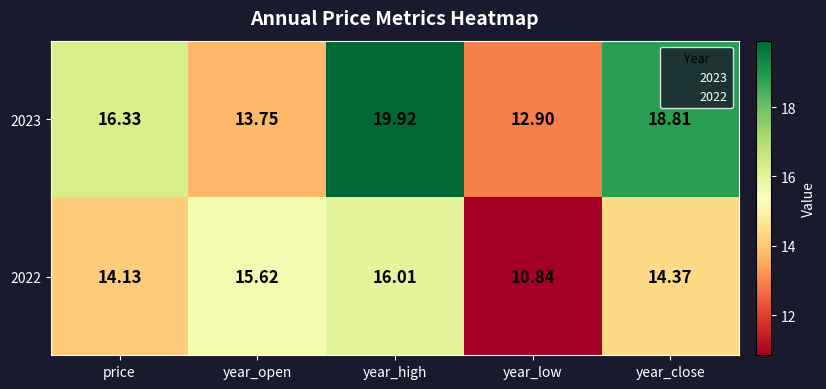

List the series in order of their peak value, highest first.

2023, 2022